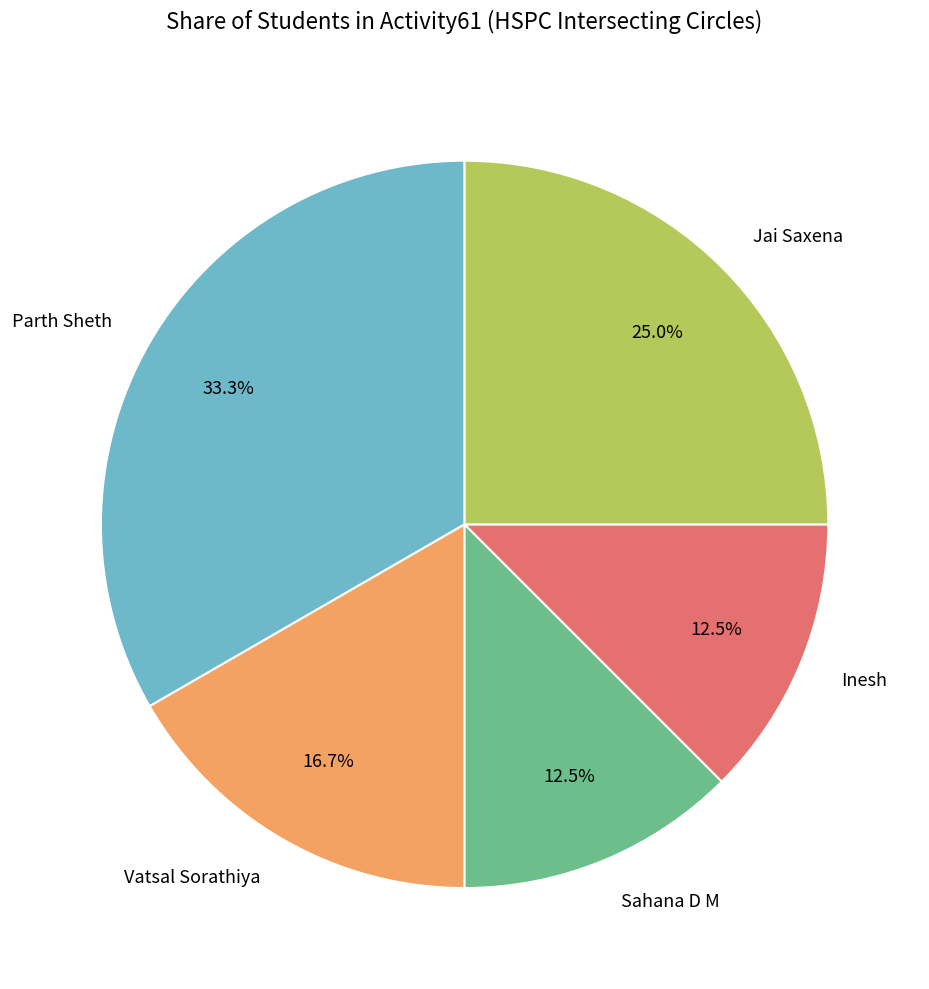

Which has a higher value, Parth Sheth or Vatsal Sorathiya?

Parth Sheth